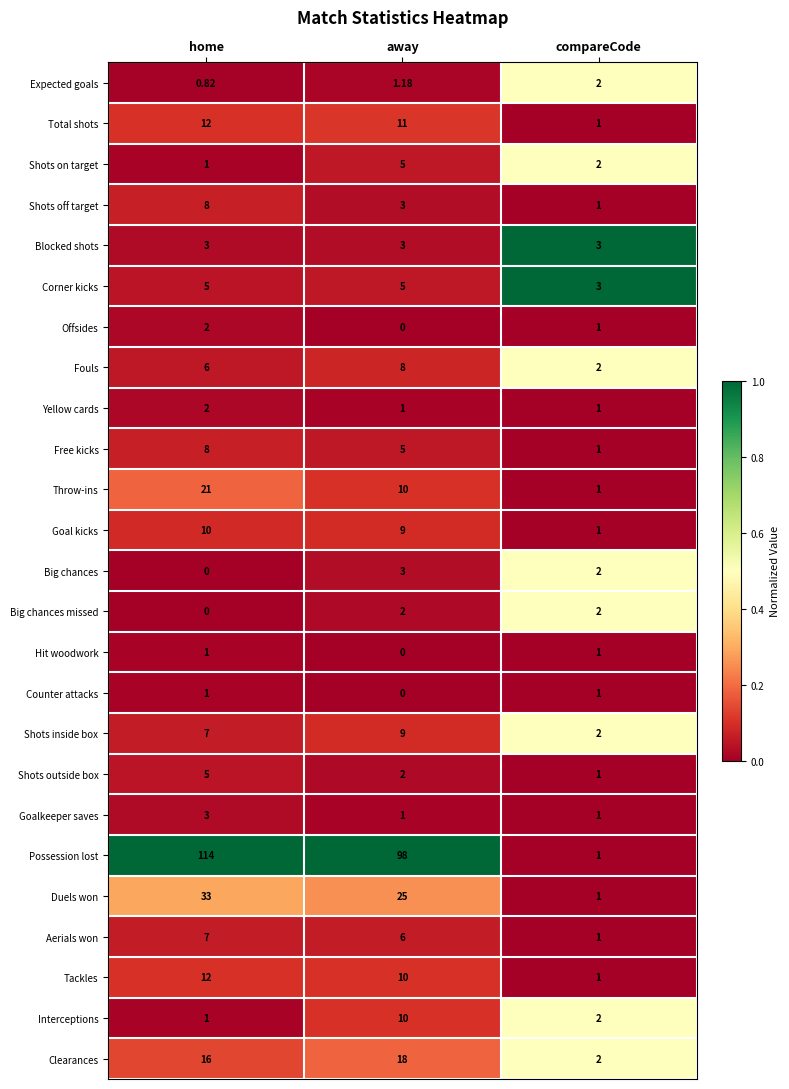

At how many categories does at least one series exceed 0?

3